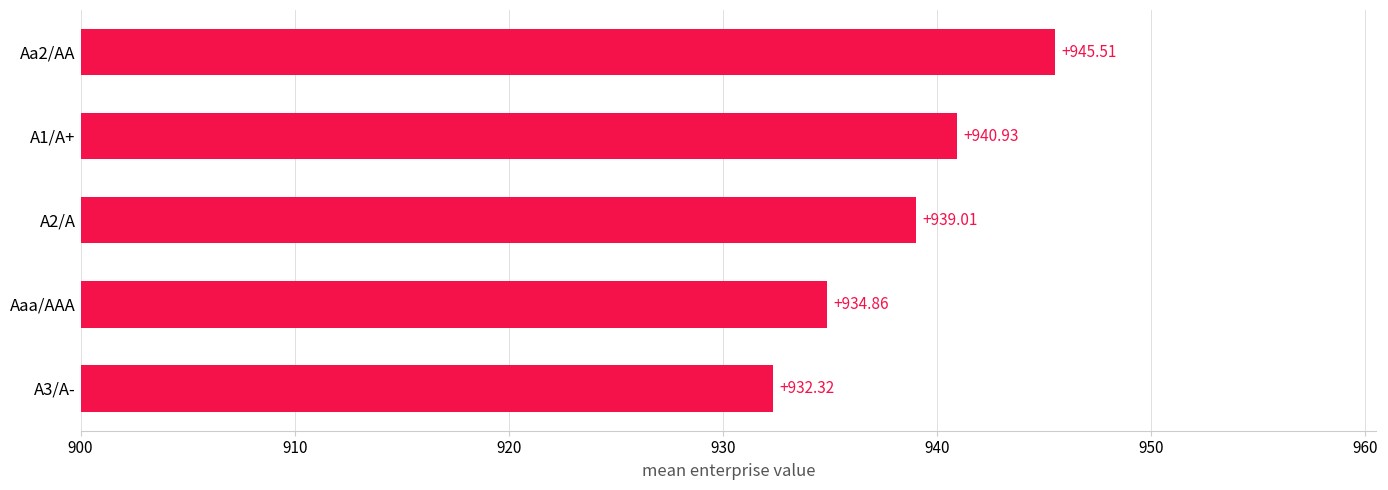

Which category has the highest value across all series?

Aa2/AA